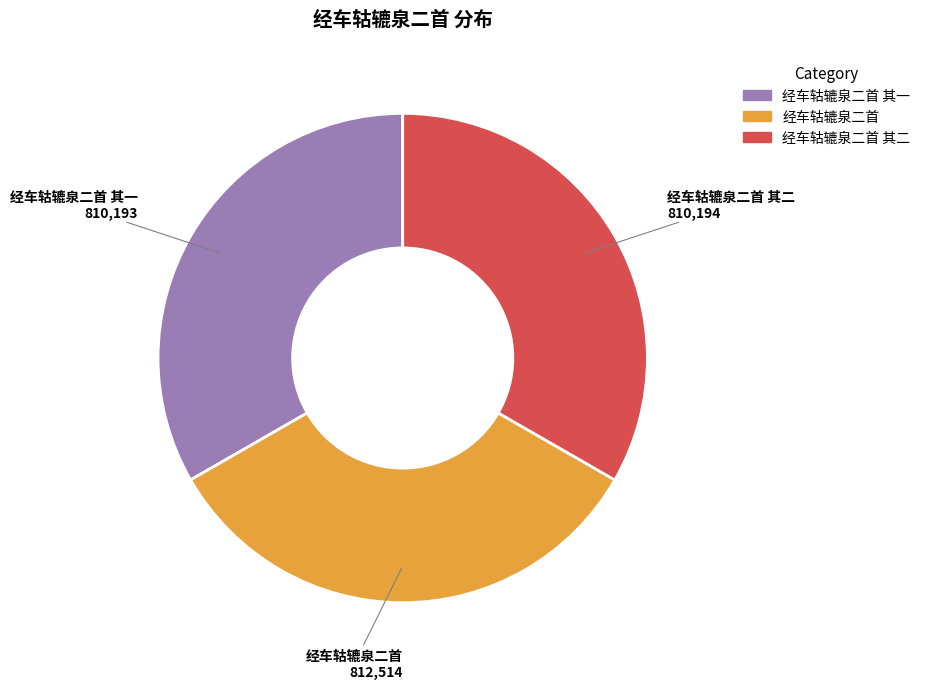

Is there any slice that represents more than half of the pie?

No